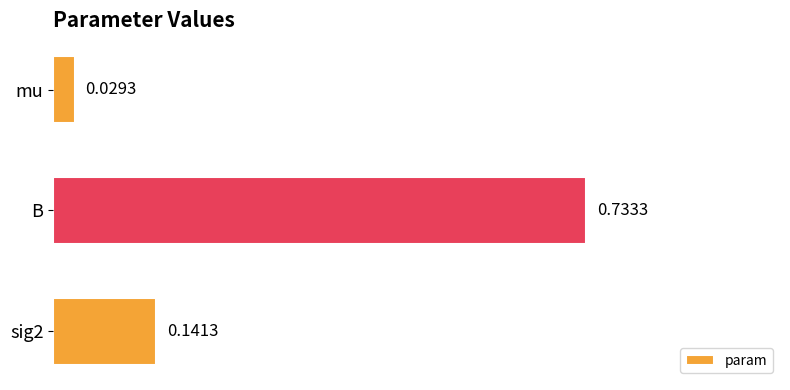

Does the chart contain any negative values?

No